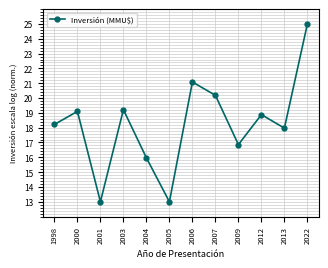

The chart shows a value of 32.7 at 2007. True or false?

False